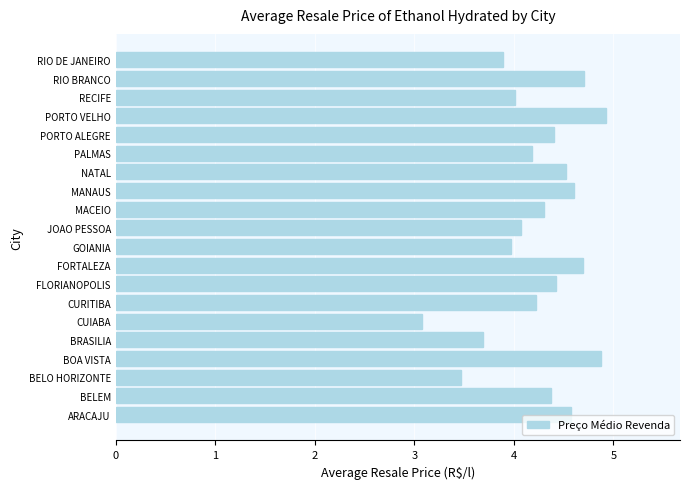

What is the greatest value displayed?

4.9